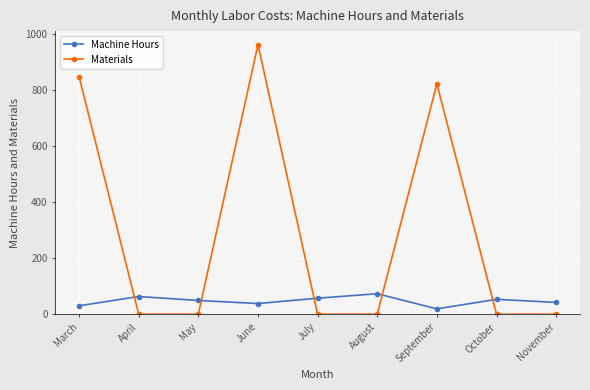

At which category is the sum across all series the highest?

June